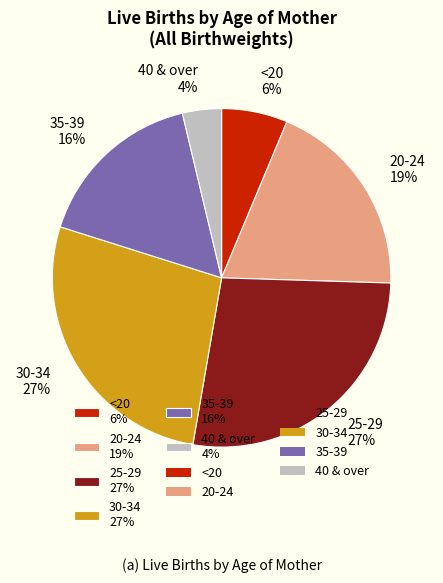

Which slice is the smallest?

40 & over